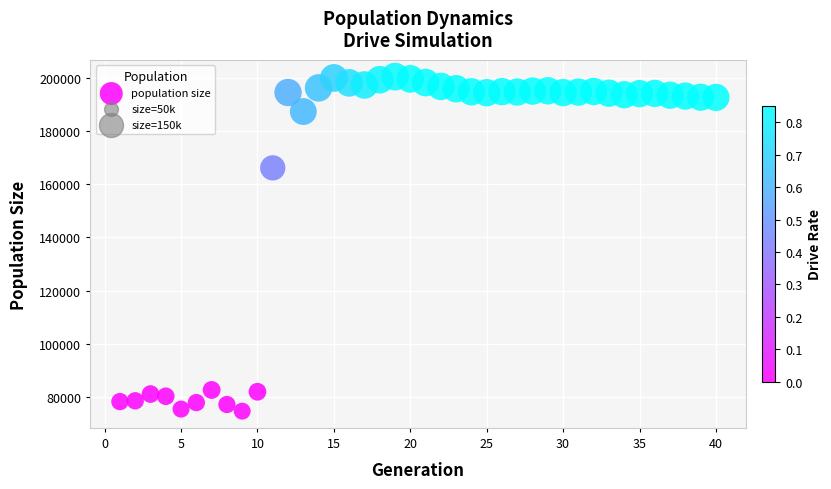

What Y value in the scatter plot is closest to 137595?

166202